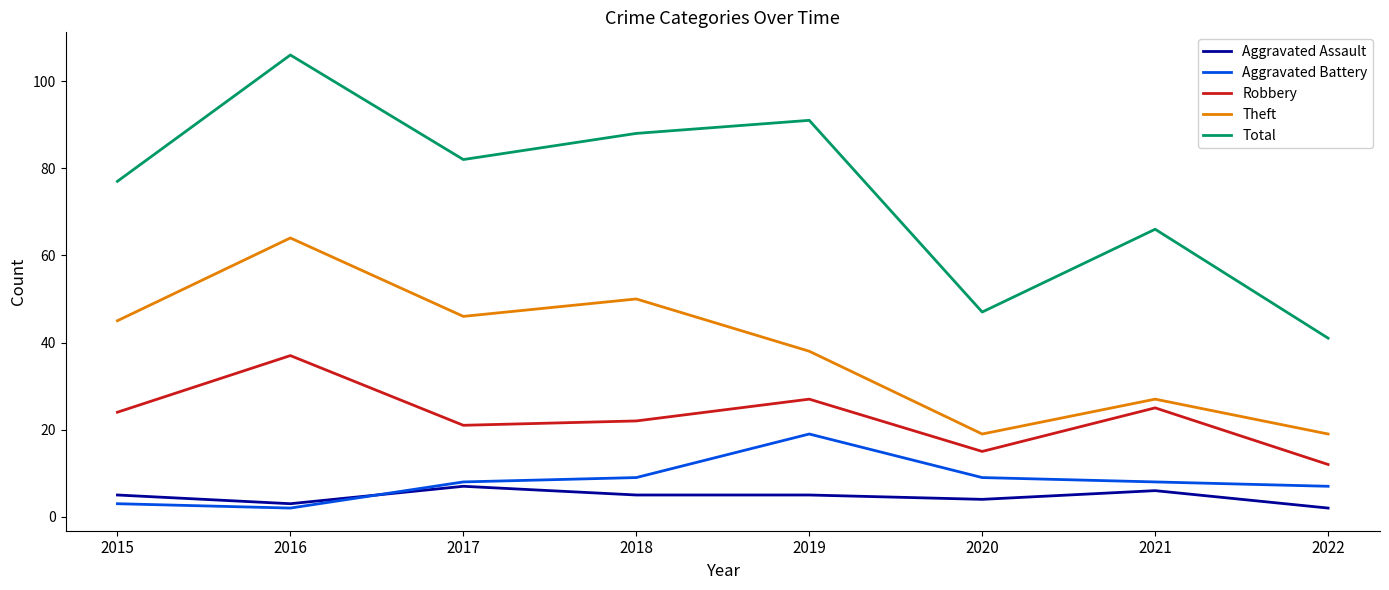

Reading right to left, extract all data points from this chart.

Aggravated Assault: 2022=2	2021=6	2020=4	2019=5	2018=5	2017=7	2016=3	2015=5
Aggravated Battery: 2022=7	2021=8	2020=9	2019=19	2018=9	2017=8	2016=2	2015=3
Robbery: 2022=12	2021=25	2020=15	2019=27	2018=22	2017=21	2016=37	2015=24
Theft: 2022=19	2021=27	2020=19	2019=38	2018=50	2017=46	2016=64	2015=45
Total: 2022=41	2021=66	2020=47	2019=91	2018=88	2017=82	2016=106	2015=77